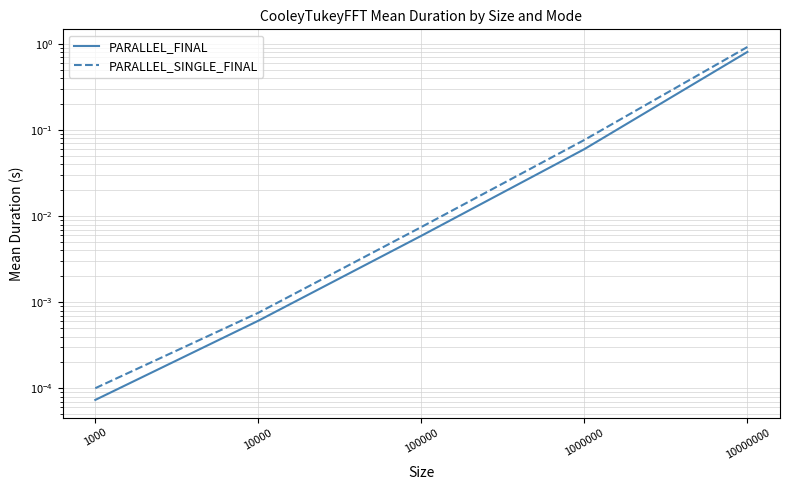

Rank the series at 100000 from highest to lowest value.

PARALLEL_SINGLE_FINAL, PARALLEL_FINAL